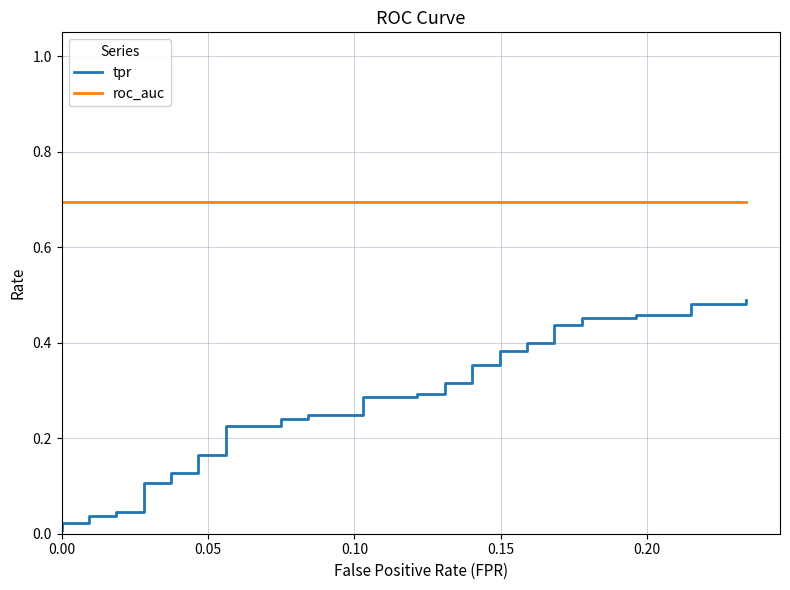

How many lines are shown in the chart?

2